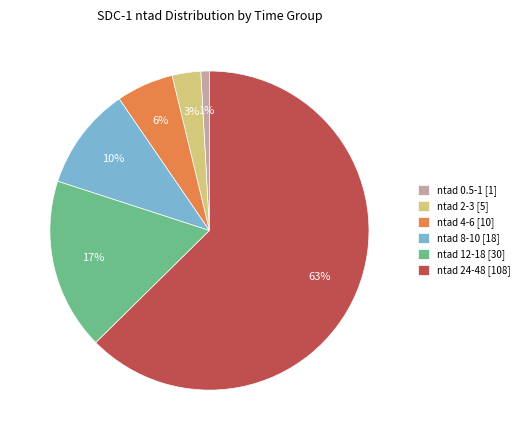

To the nearest percent, what portion does ntad 8-10 [18] represent?

10%